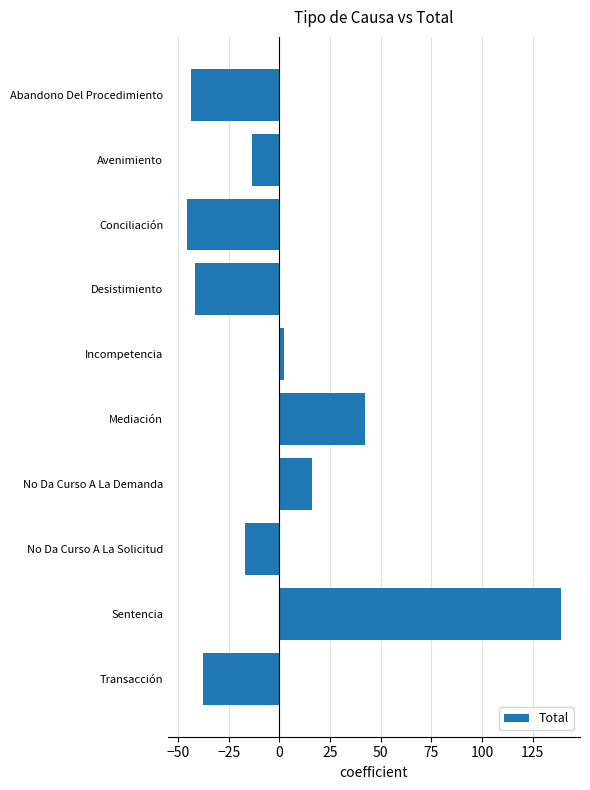

What is the difference between the maximum and minimum values?

185.0